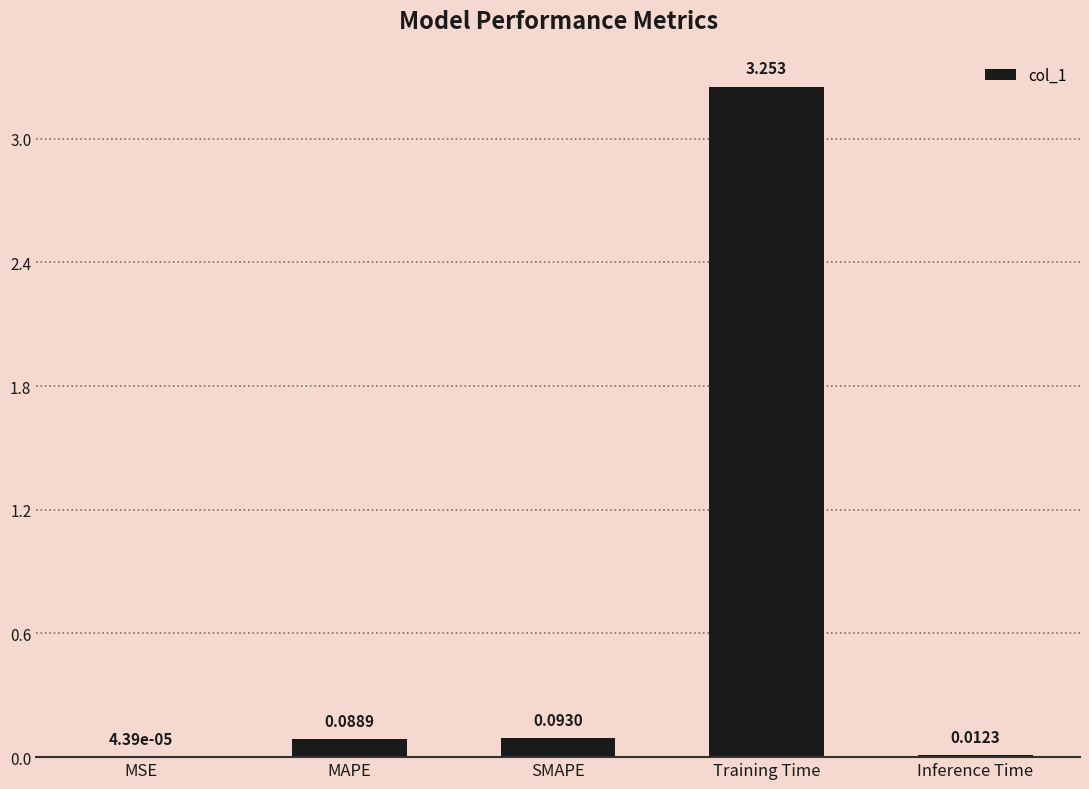

Which has a higher value, MSE or Inference Time?

Inference Time